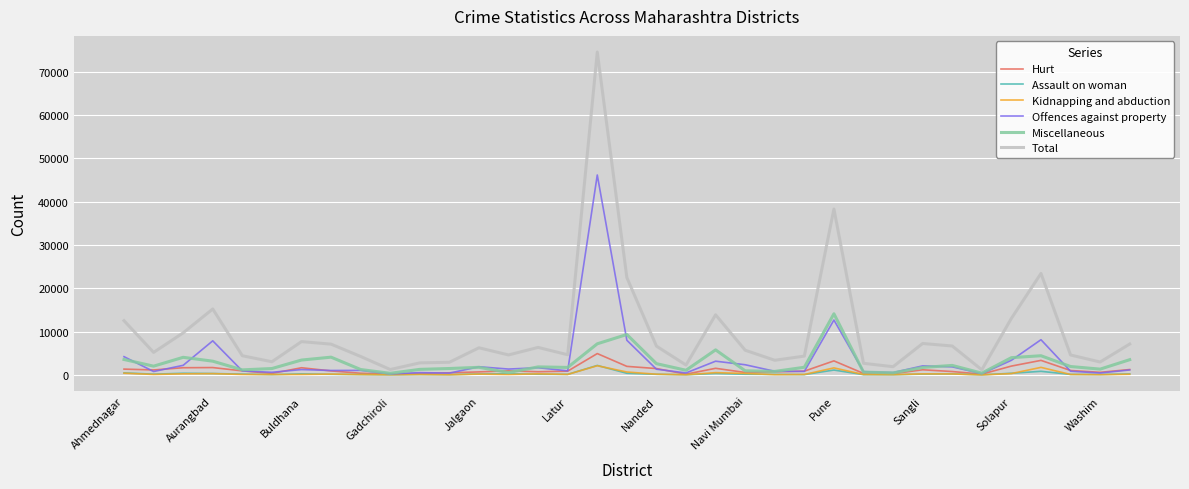

What are all the series names shown in the legend?

Hurt, Assault on woman, Kidnapping and abduction, Offences against property, Miscellaneous, Total